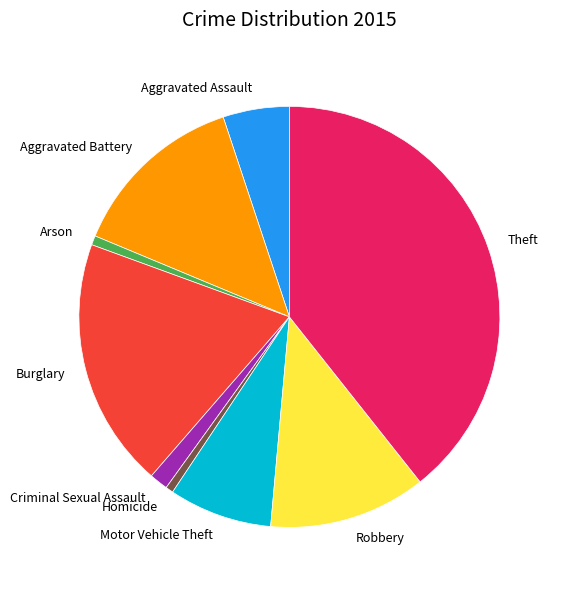

Does any single category account for the majority?

No